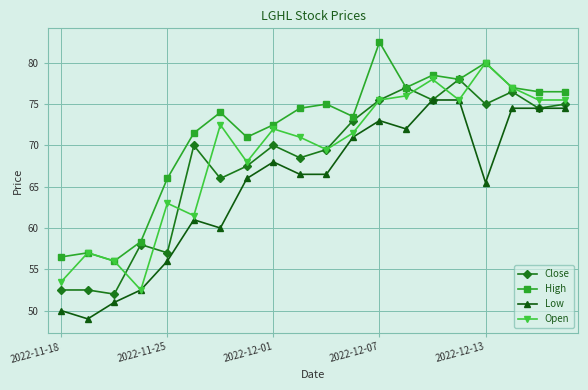

True or false: Low has more than 1 points higher than both neighbors.

True